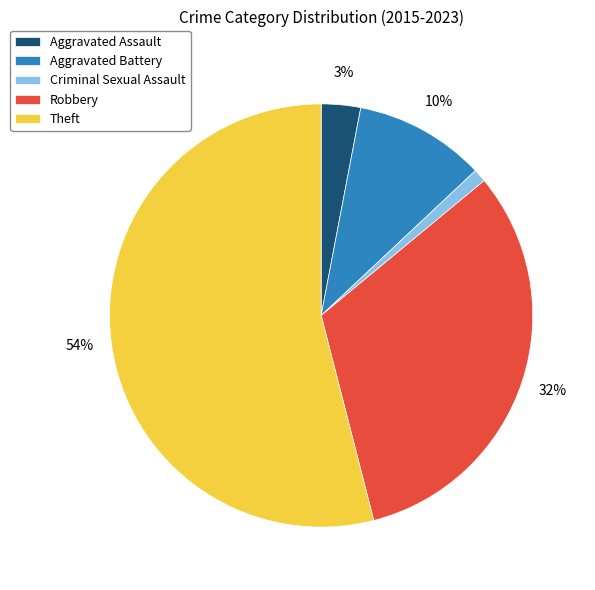

How many segments does this pie chart have?

5